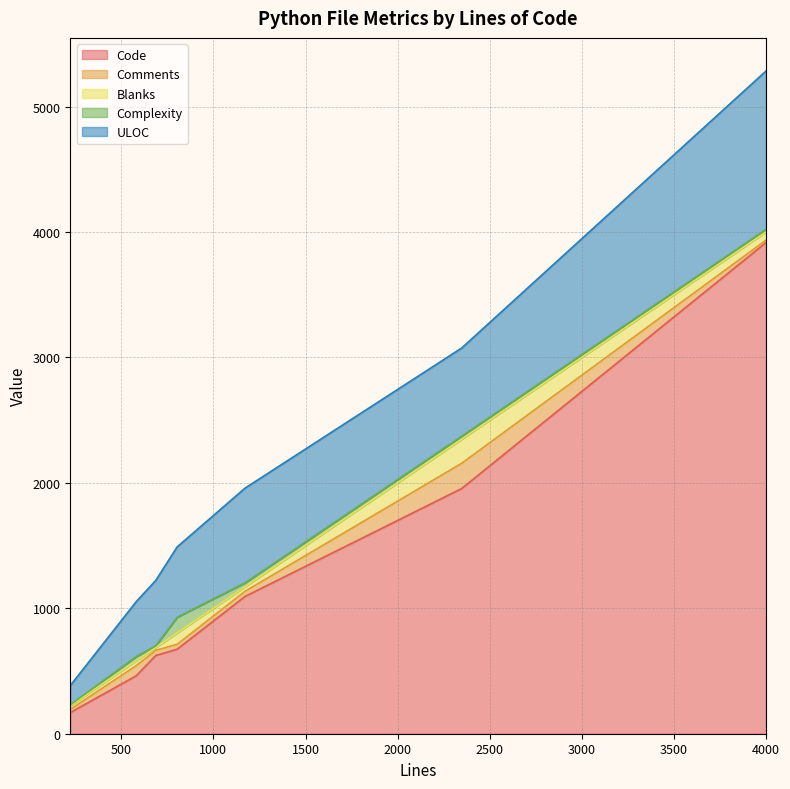

What is the highest value of the Code series?

3916